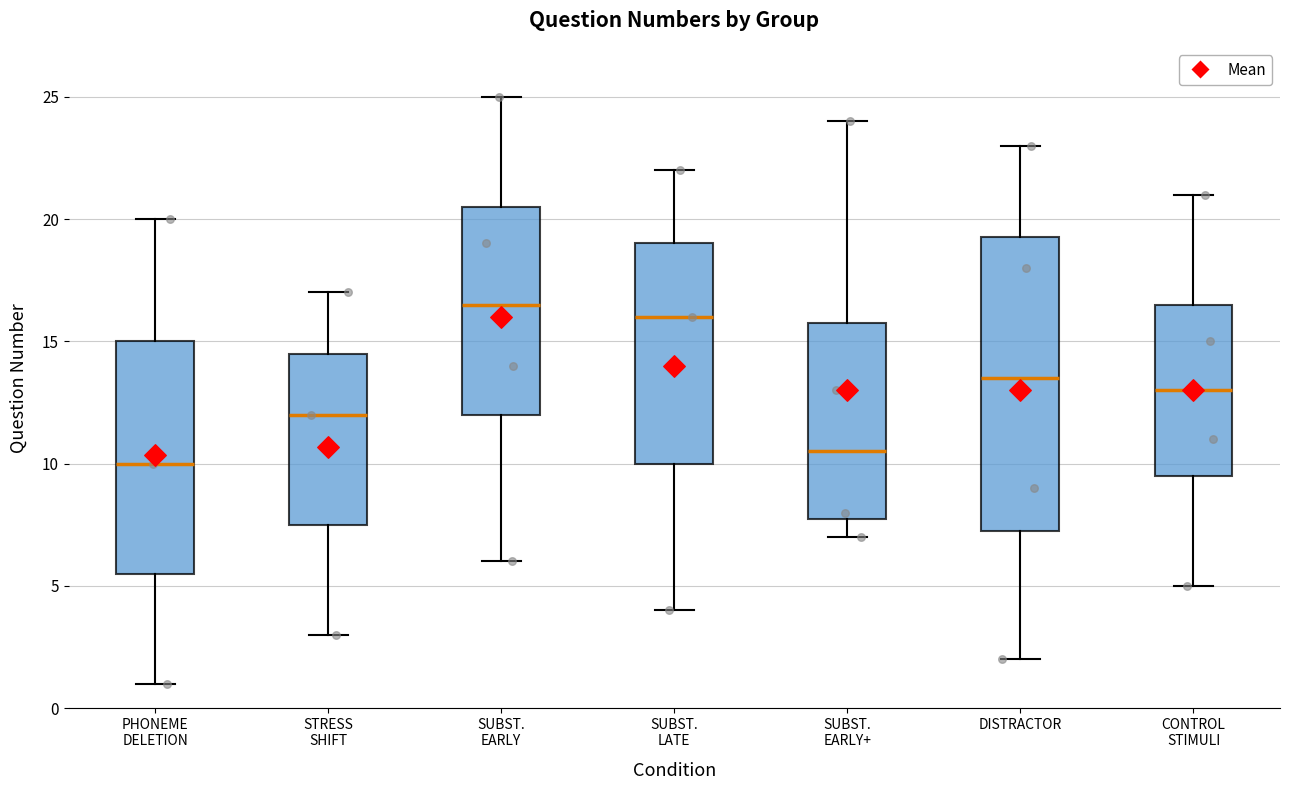

Where is the upper edge of the box for DISTRACTOR on the y-axis? The values are not printed on the chart, so give them approximately, as read against the axis.

19.5